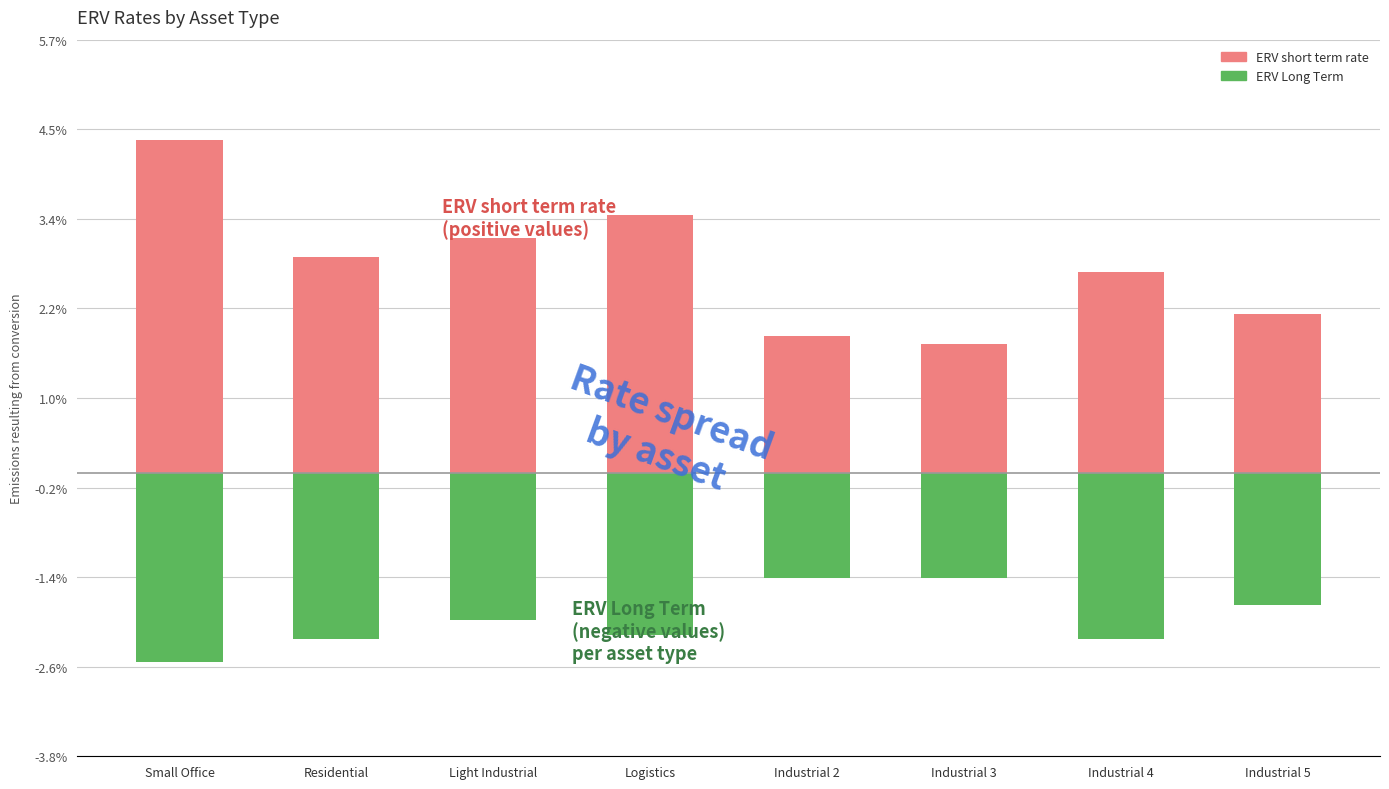

What is the total value across all series at Industrial 5?

0.3